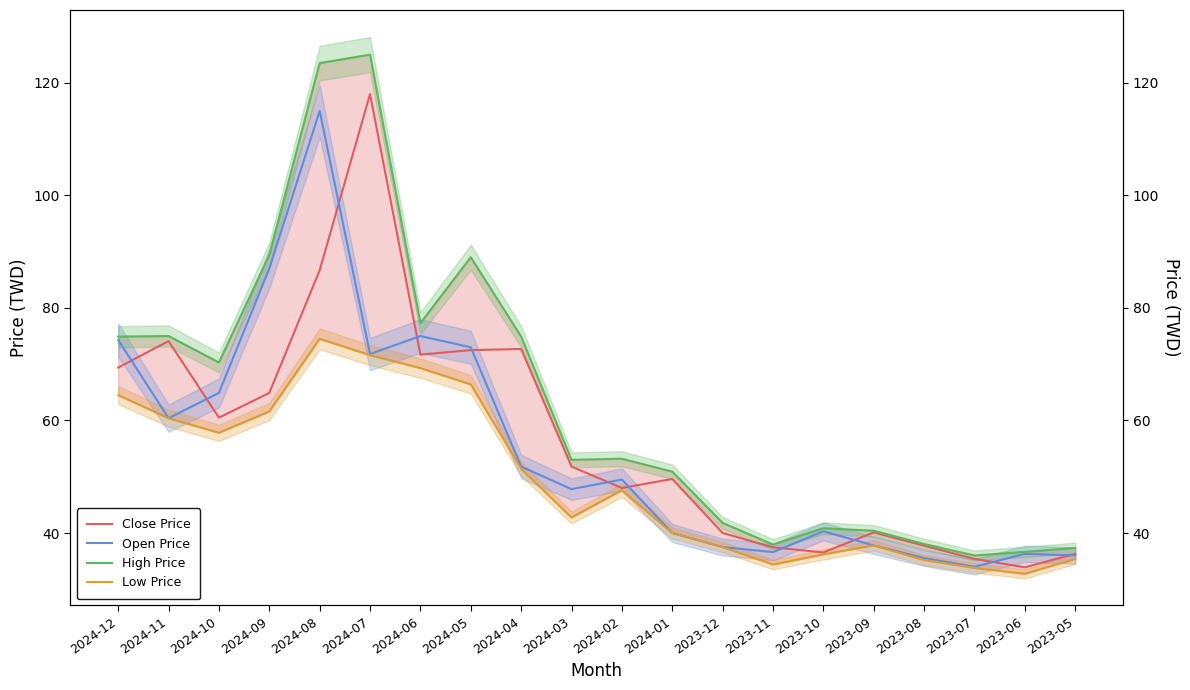

What position from the right is 2023-06?

2